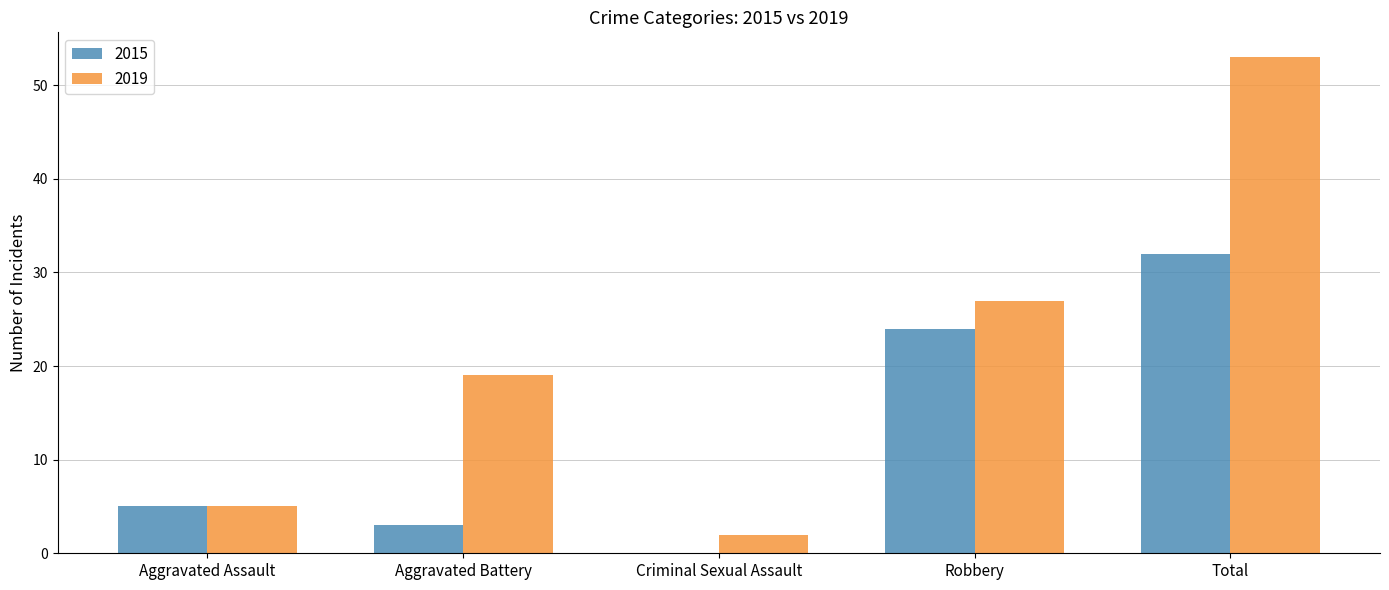

How many groups of bars are there?

5